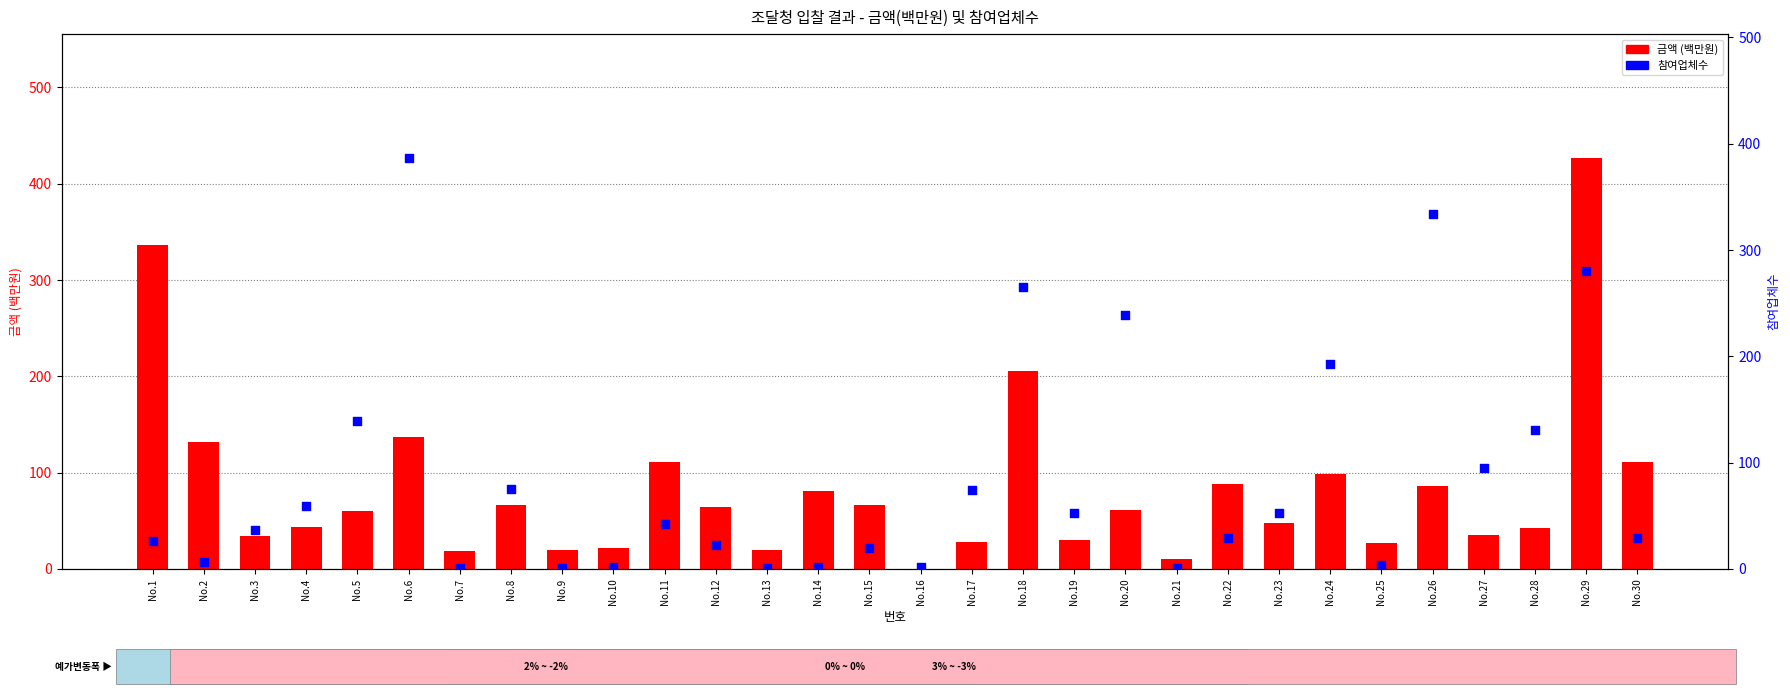

At which category is the sum across all series the highest?

No.29